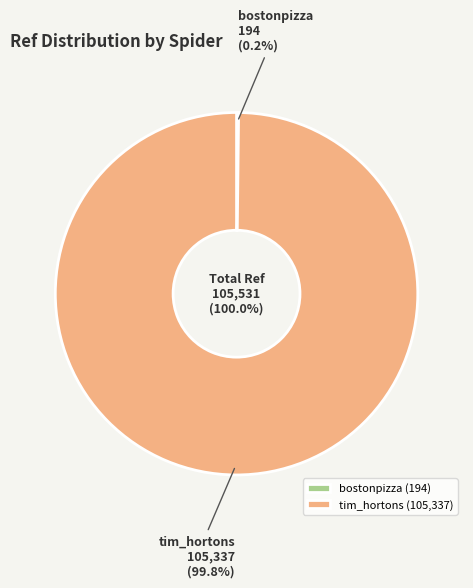

What is the smallest slice in the pie chart?

bostonpizza